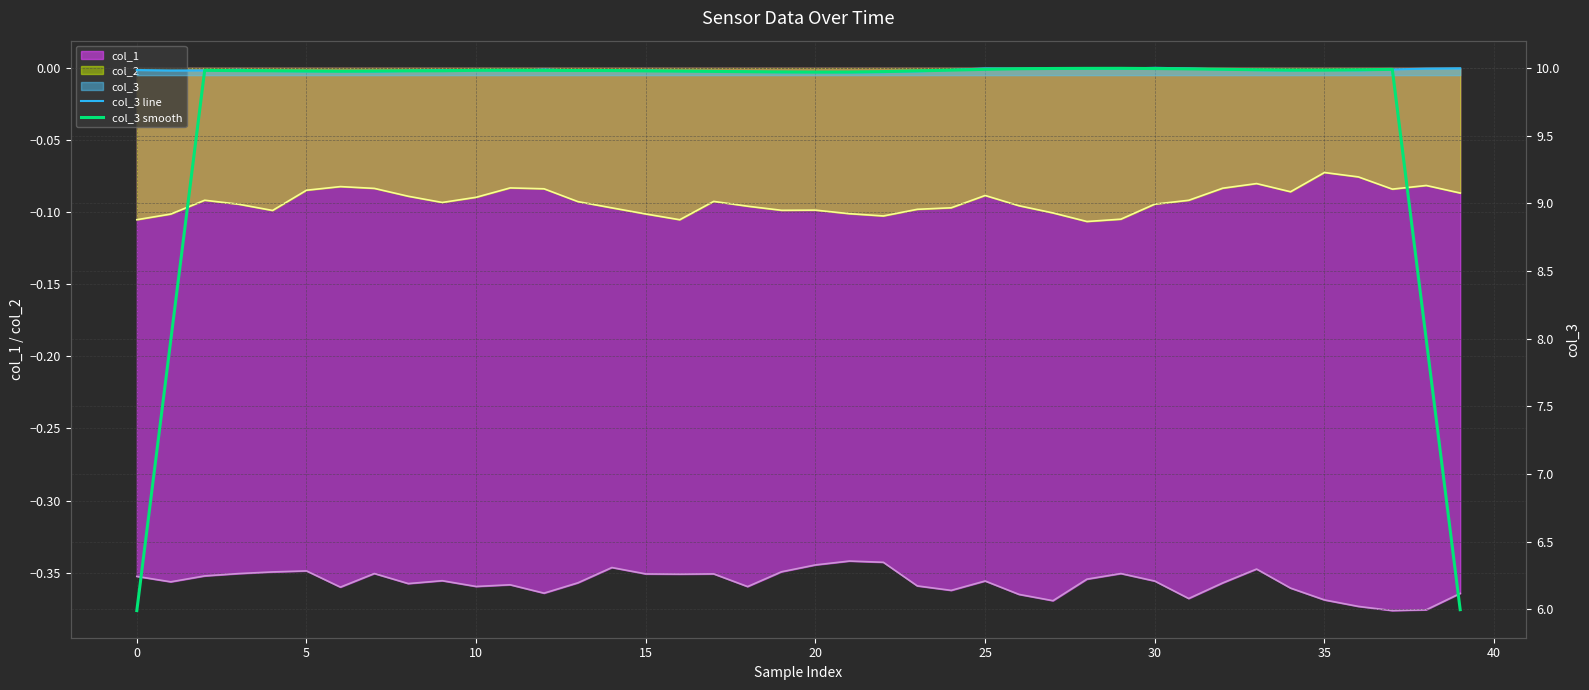

What is the sum of the col_3 line values at 16 and 0?

20.0